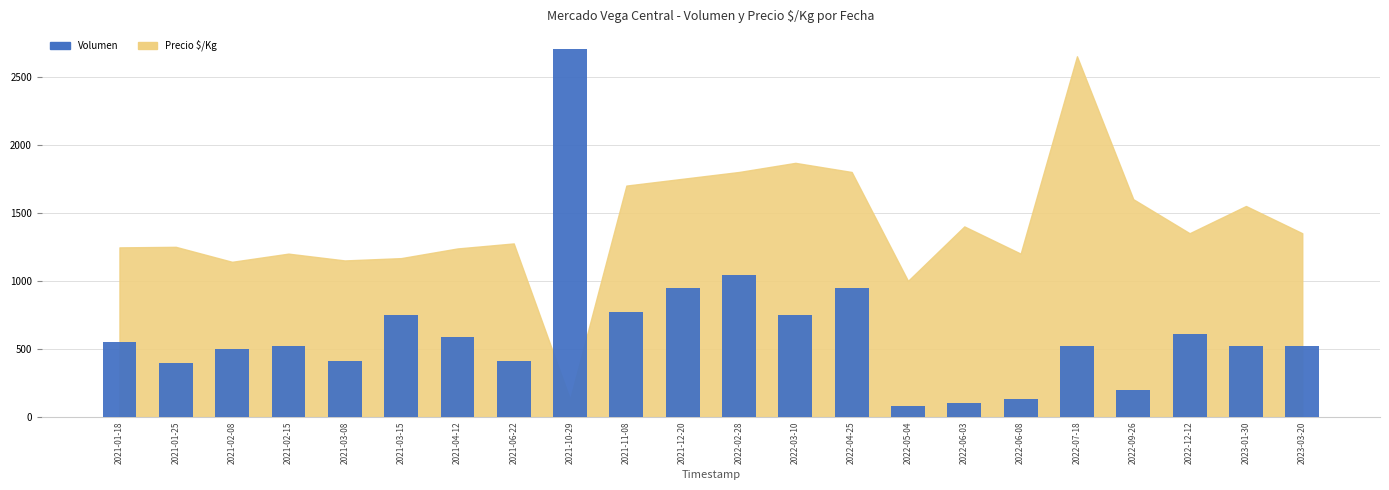

The chart shows a value of 856 at 2021-02-08. True or false?

False